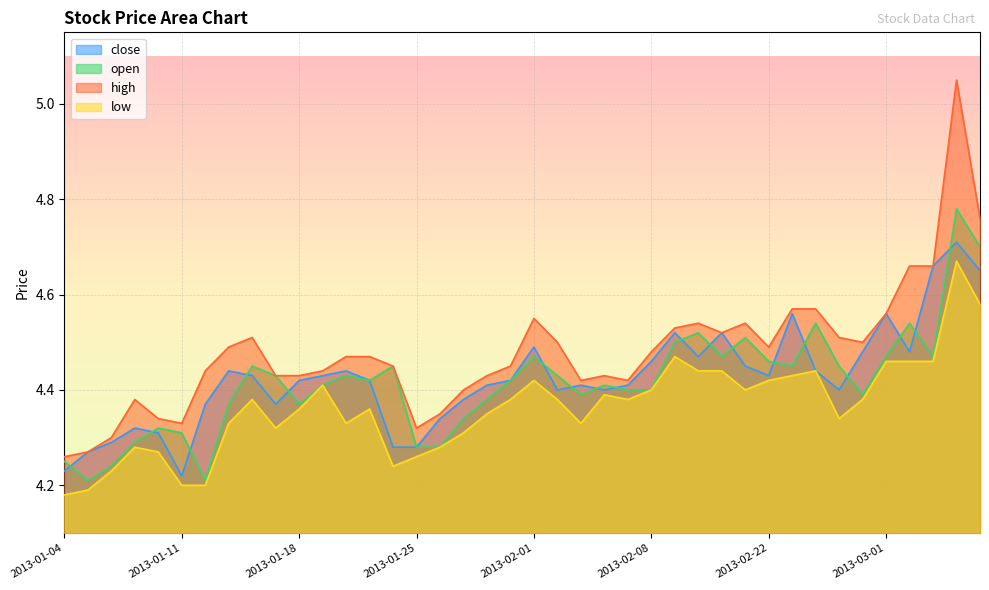

What is the total value across all series at 2013-02-05?

17.6